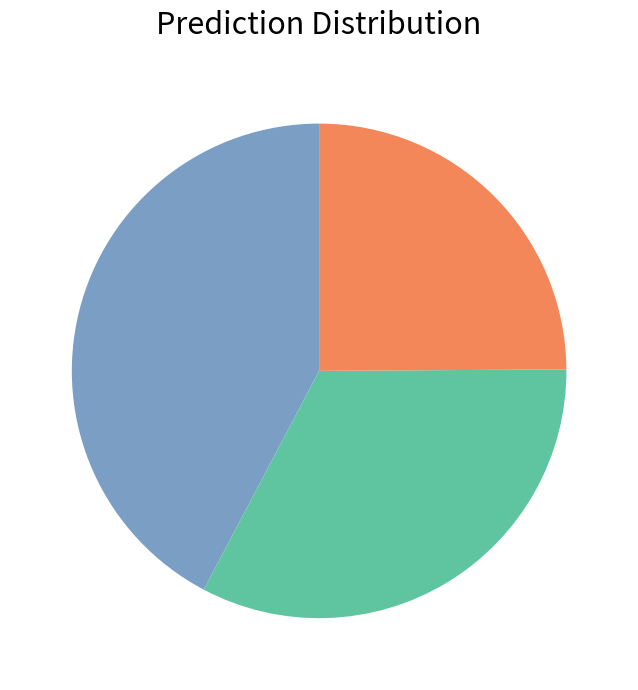

Is there any slice that represents more than half of the pie?

No